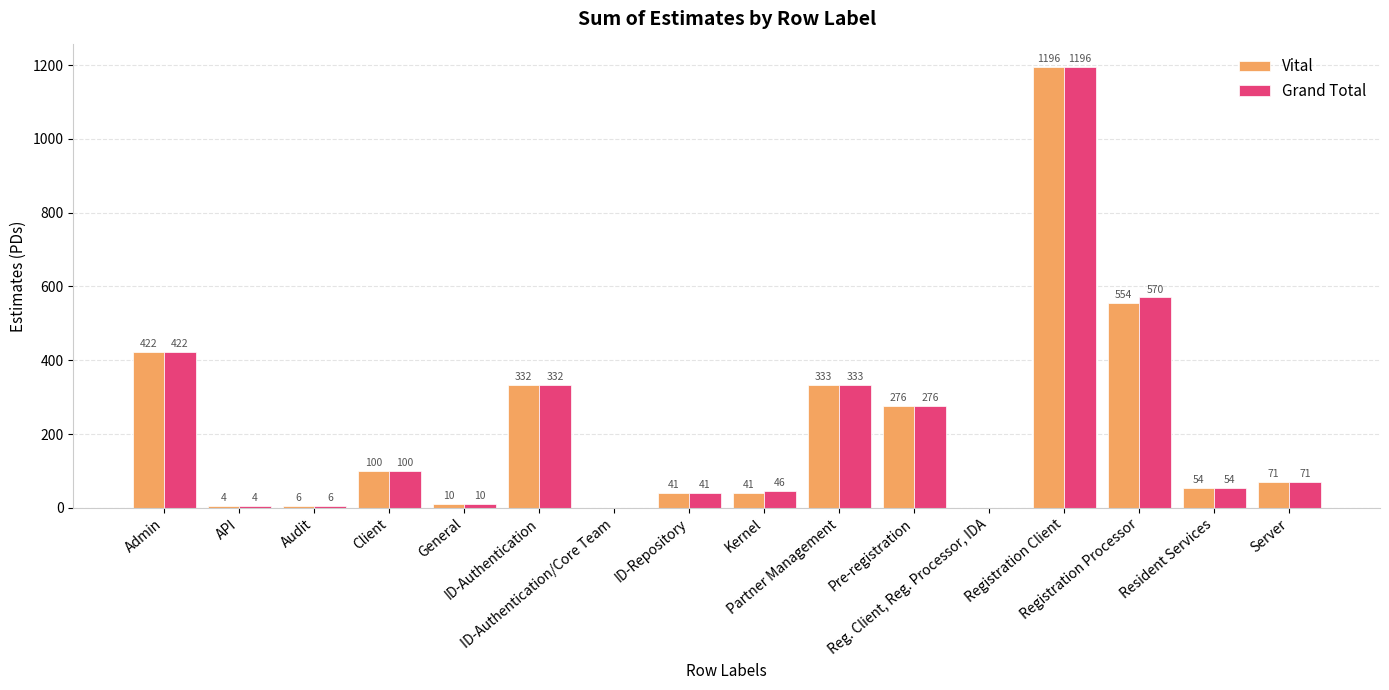

What is the maximum value for Grand Total?

1196.0